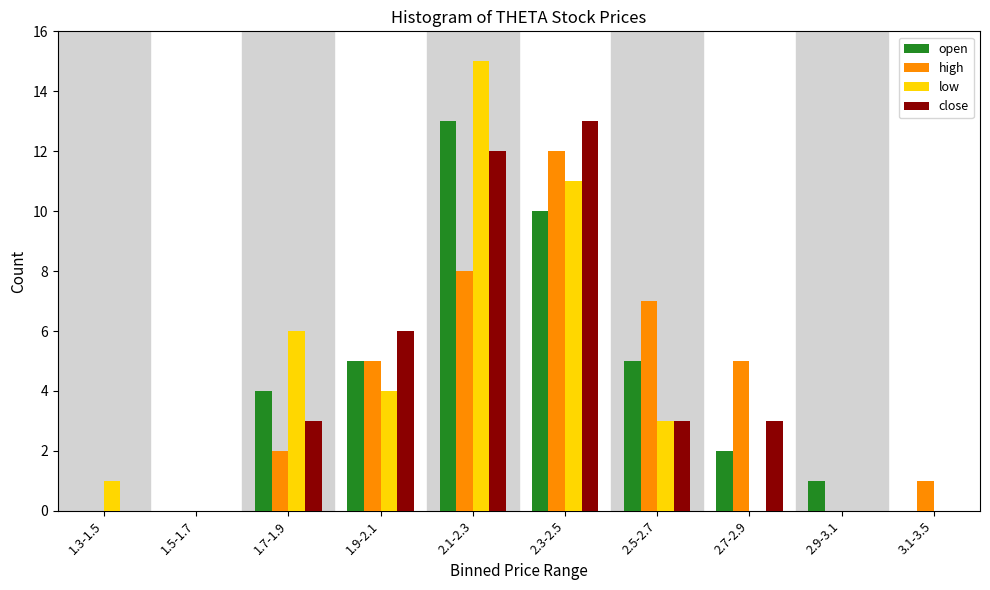

What is the total value across all series at 2.7-2.9?

10